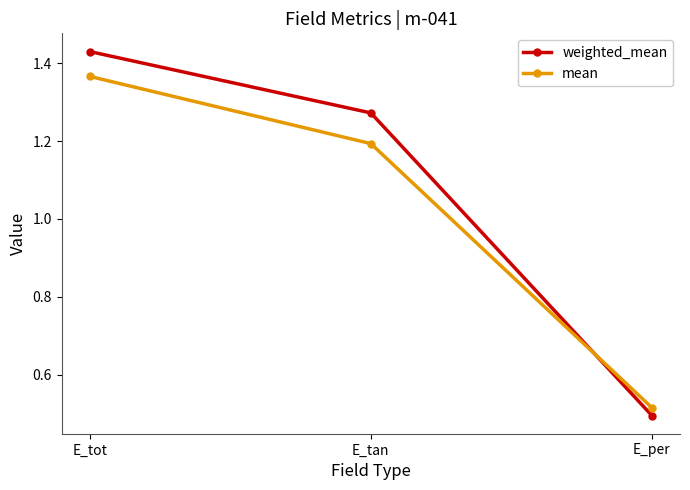

List the labels in order of mean value, smallest first.

E_per, E_tan, E_tot